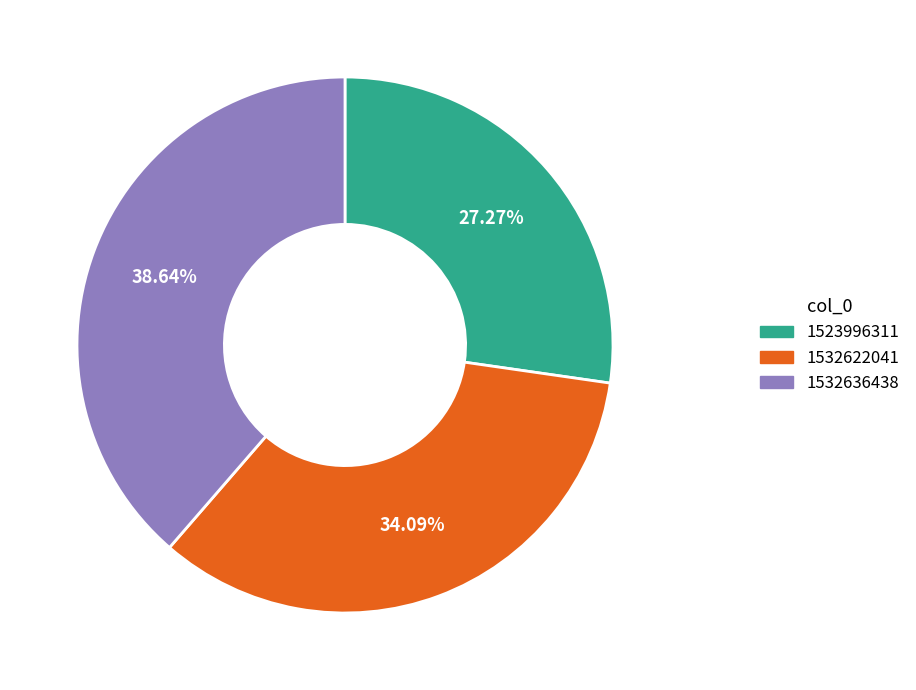

Which has a higher value, 1532622041 or 1523996311?

1532622041